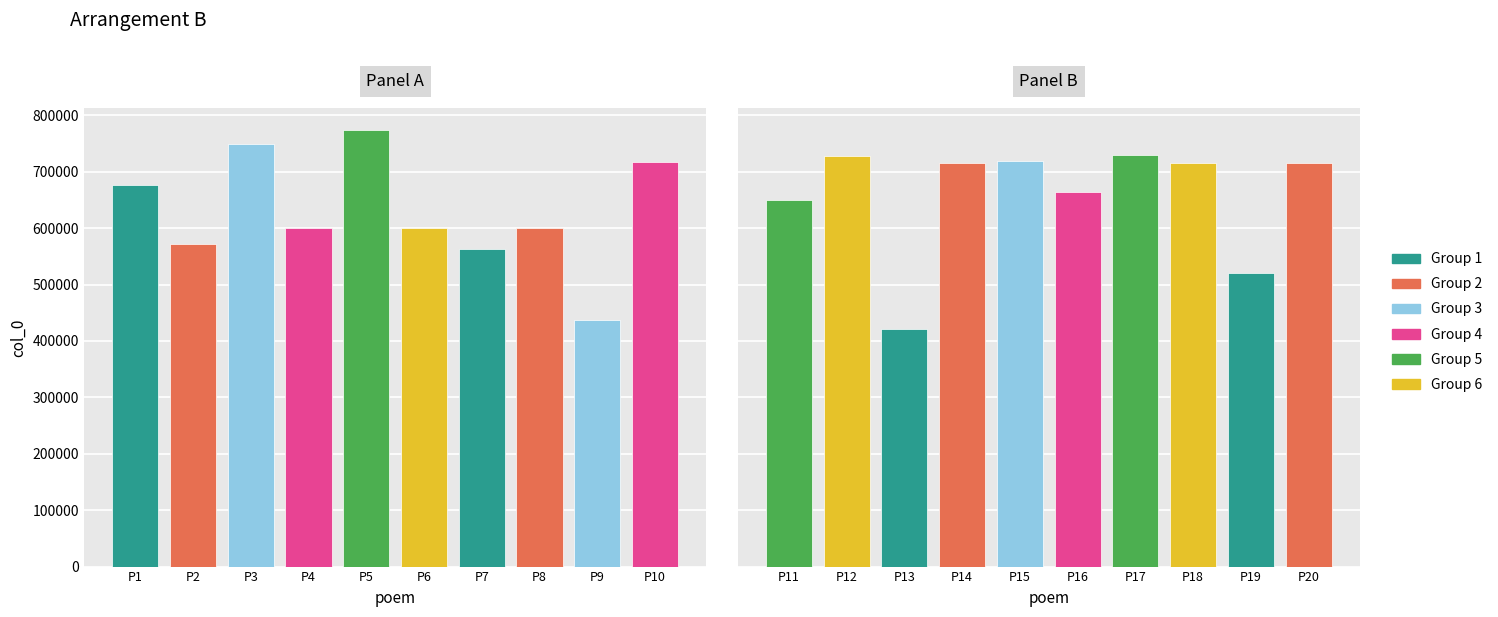

Reading left to right, transcribe all the data shown in this chart.

Panel A: 676691	572664	749166	600133	773548	599639	563368	599766	436367	717073
Panel B: 650490	727758	422019	715101	719325	664348	730238	715063	519857	715446